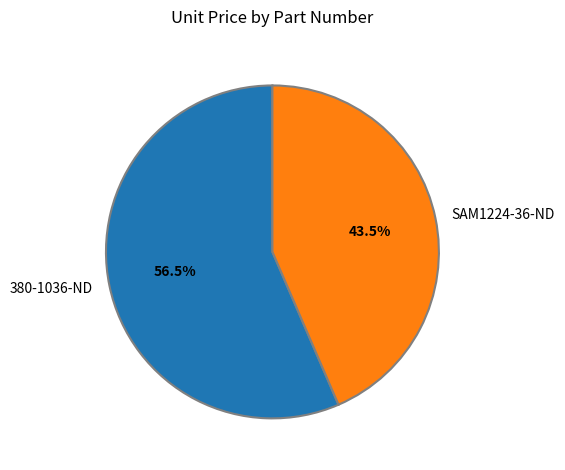

Which slice is the largest?

380-1036-ND